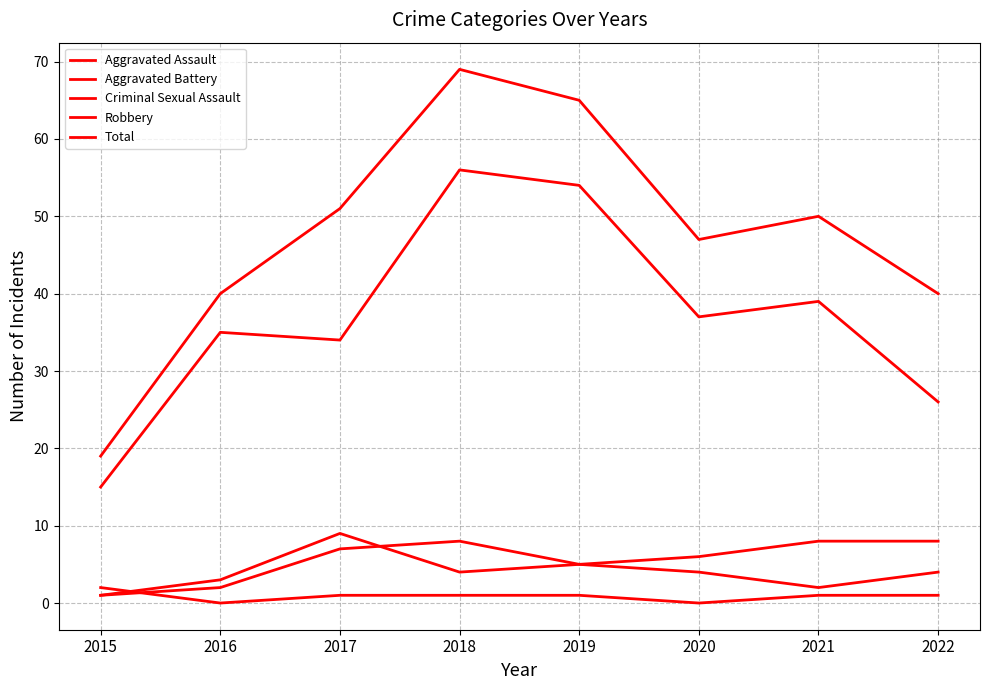

Is it true that Criminal Sexual Assault equals 1 at 2018?

False